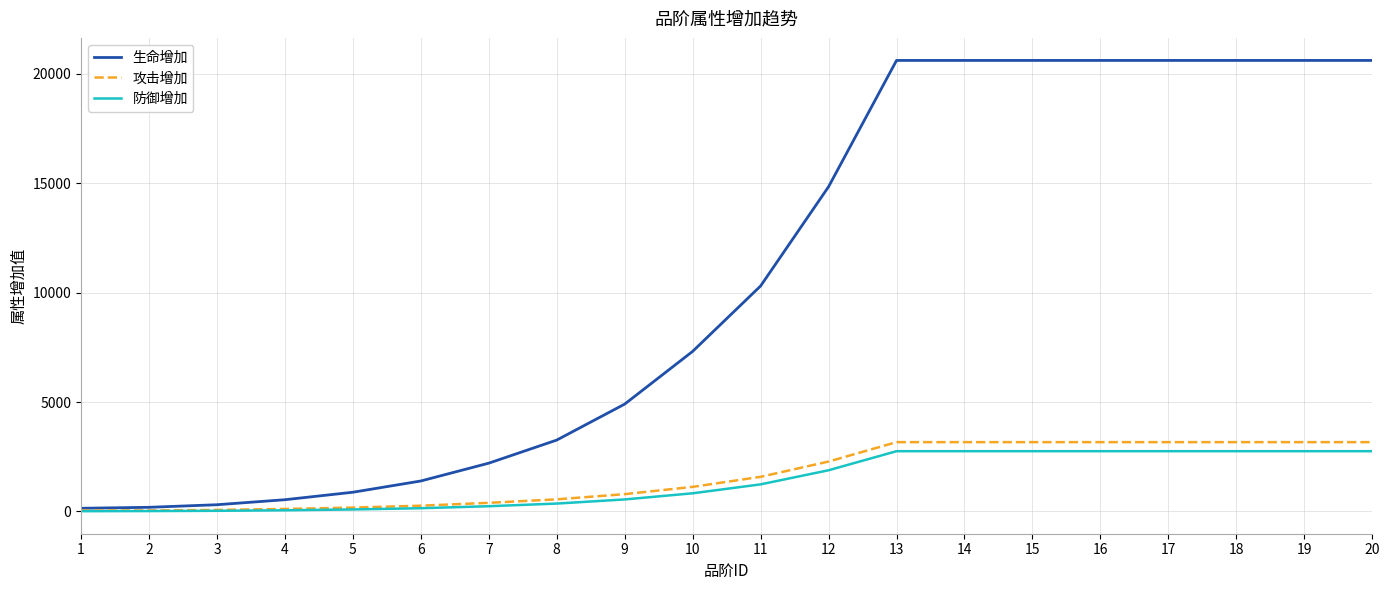

Does the chart display data point markers on the line(s)?

No